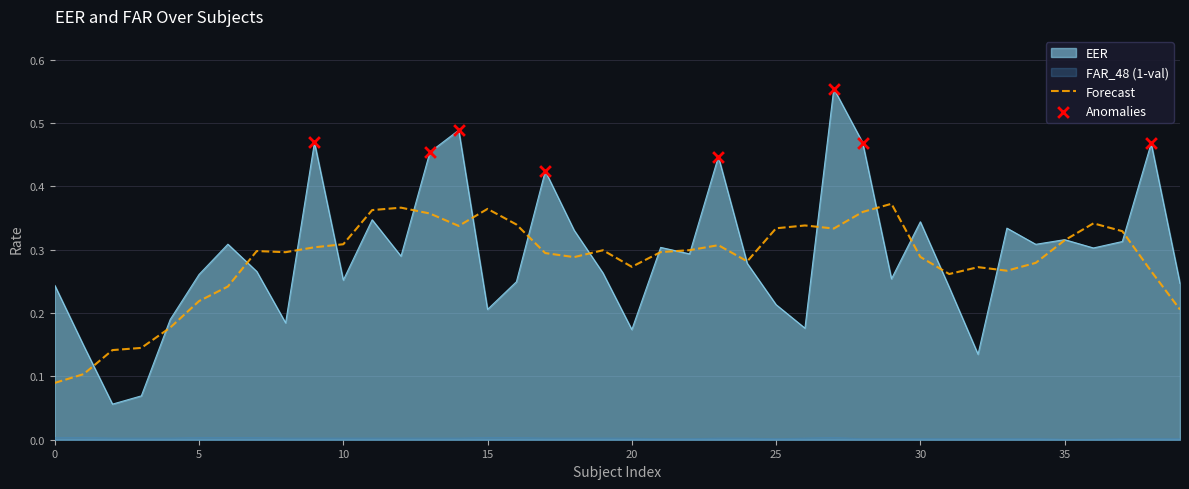

At which category is the sum across all series the highest?

27